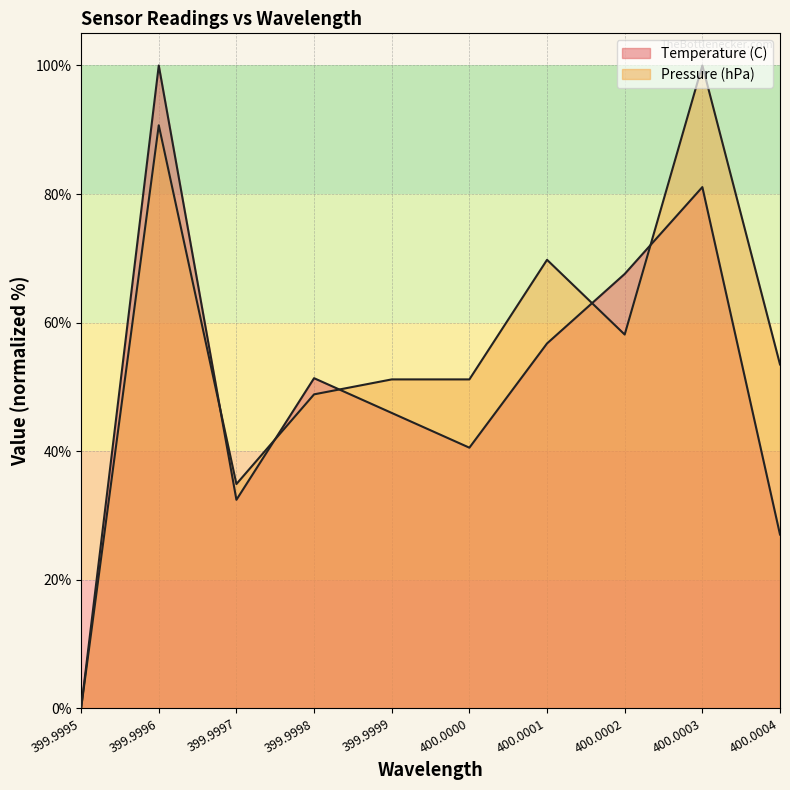

What is the difference between the Temperature (C) values at 399.9995 and 400.0003?

81.1